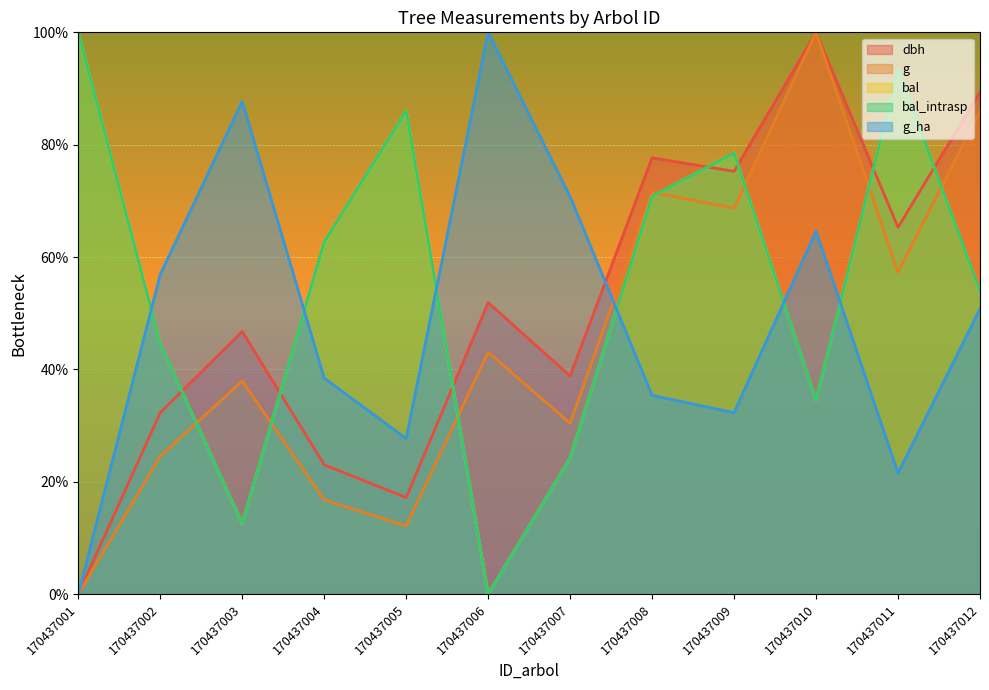

The value of dbh at 170437007 is 38.8. True or false?

True